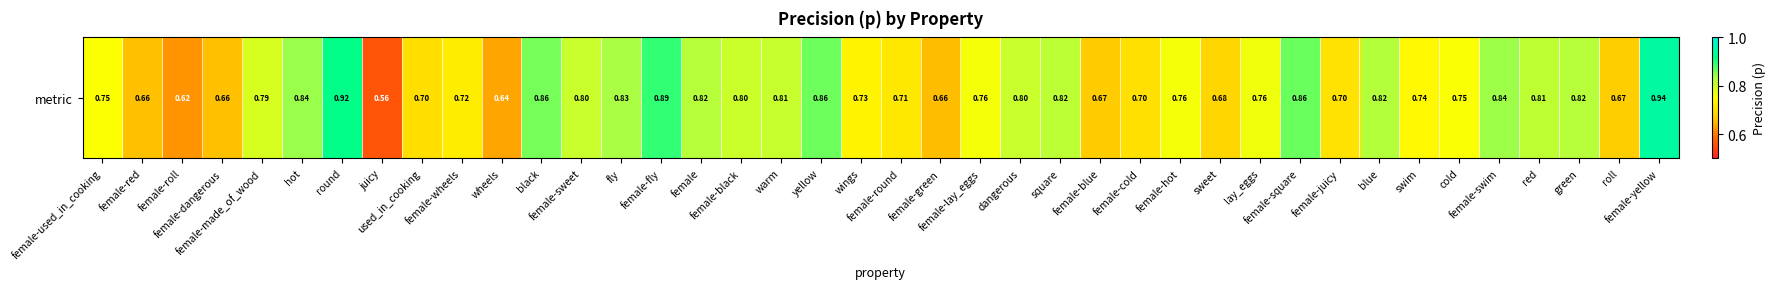

What is the difference between the maximum and minimum values?

0.4